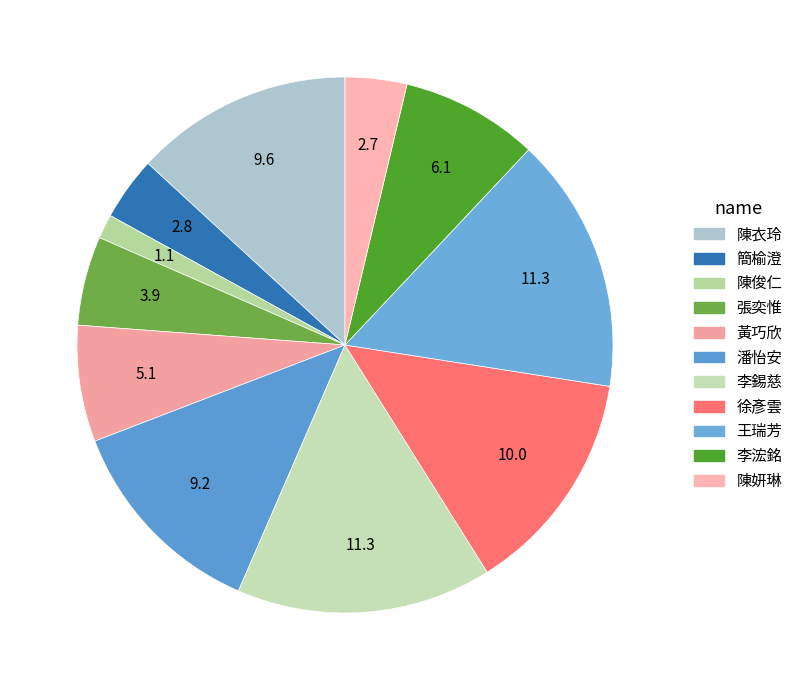

Combined, what portion of the pie is 黃巧欣 and 陳俊仁?

8.5%